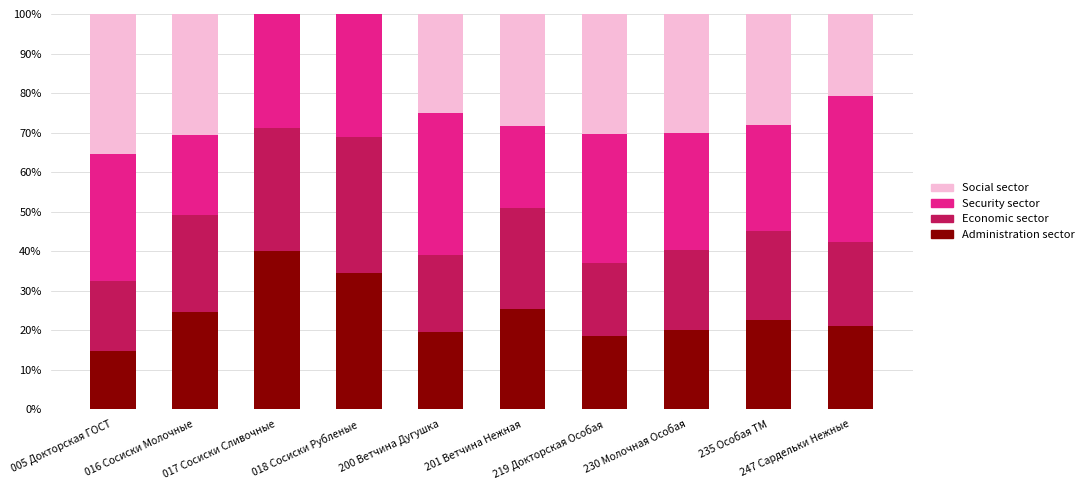

How many distinct data groups are displayed?

4